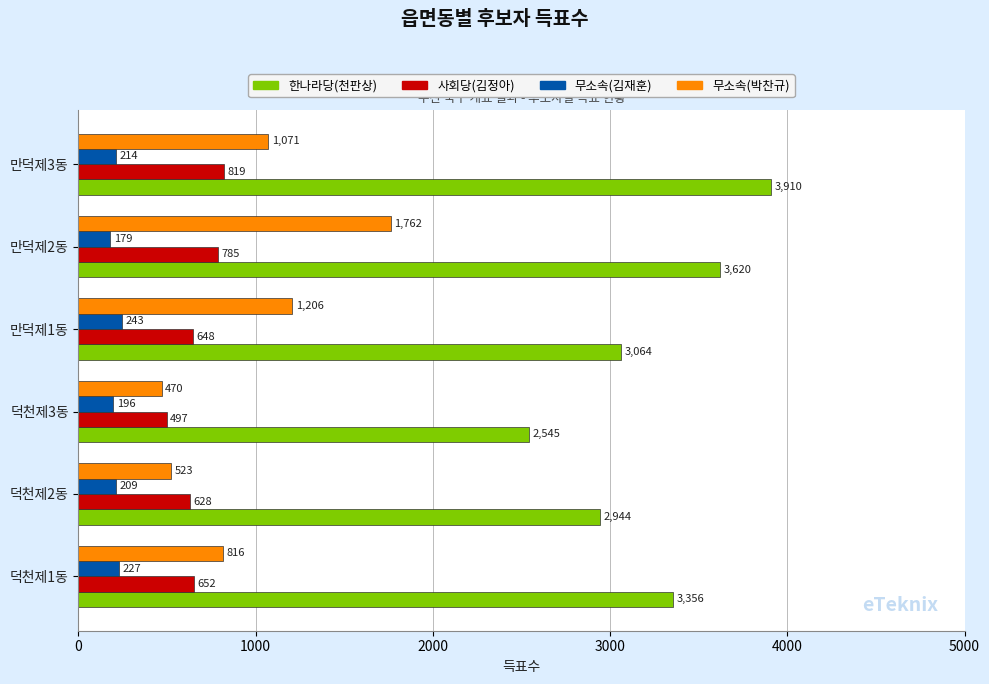

What is the smallest value displayed?

179